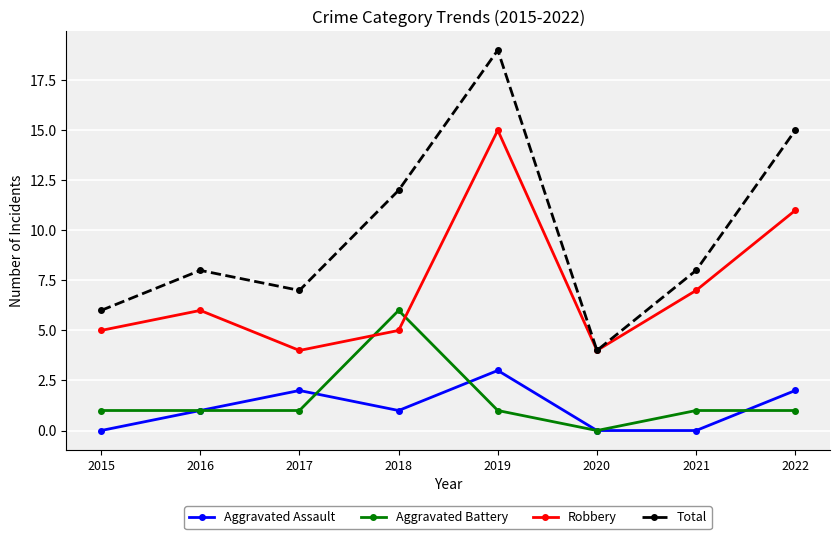

How many values in Aggravated Battery are above zero?

7